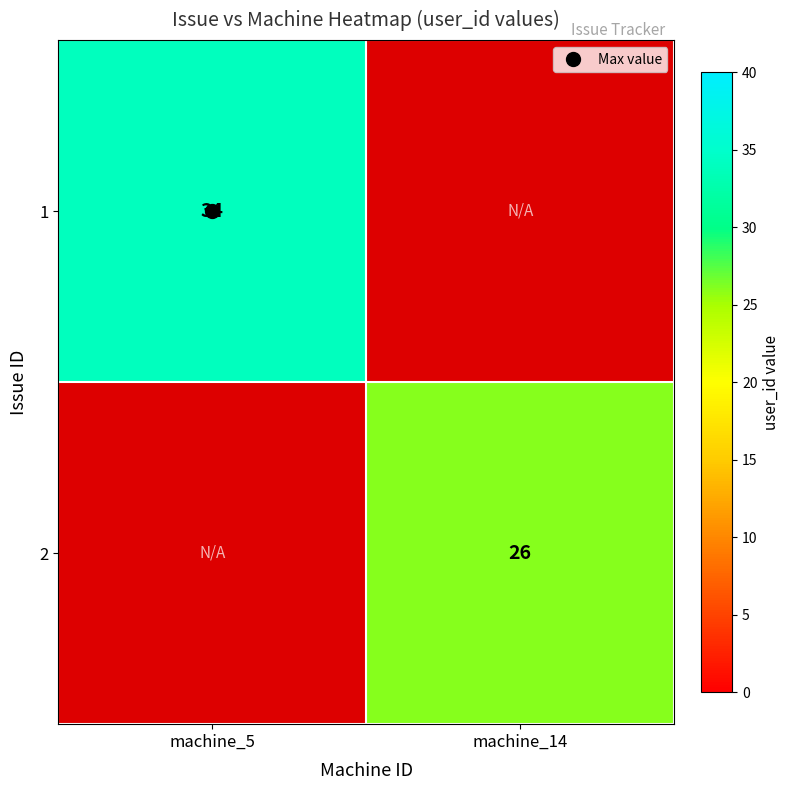

What is the lowest value of the 1 series?

34.0